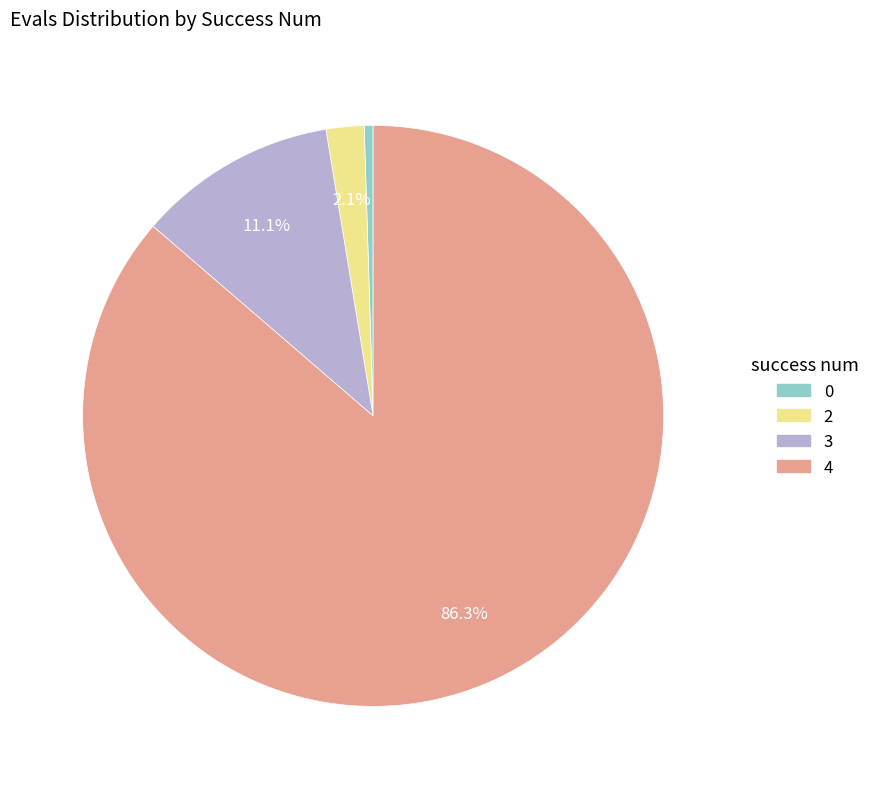

Does any single category account for the majority?

Yes